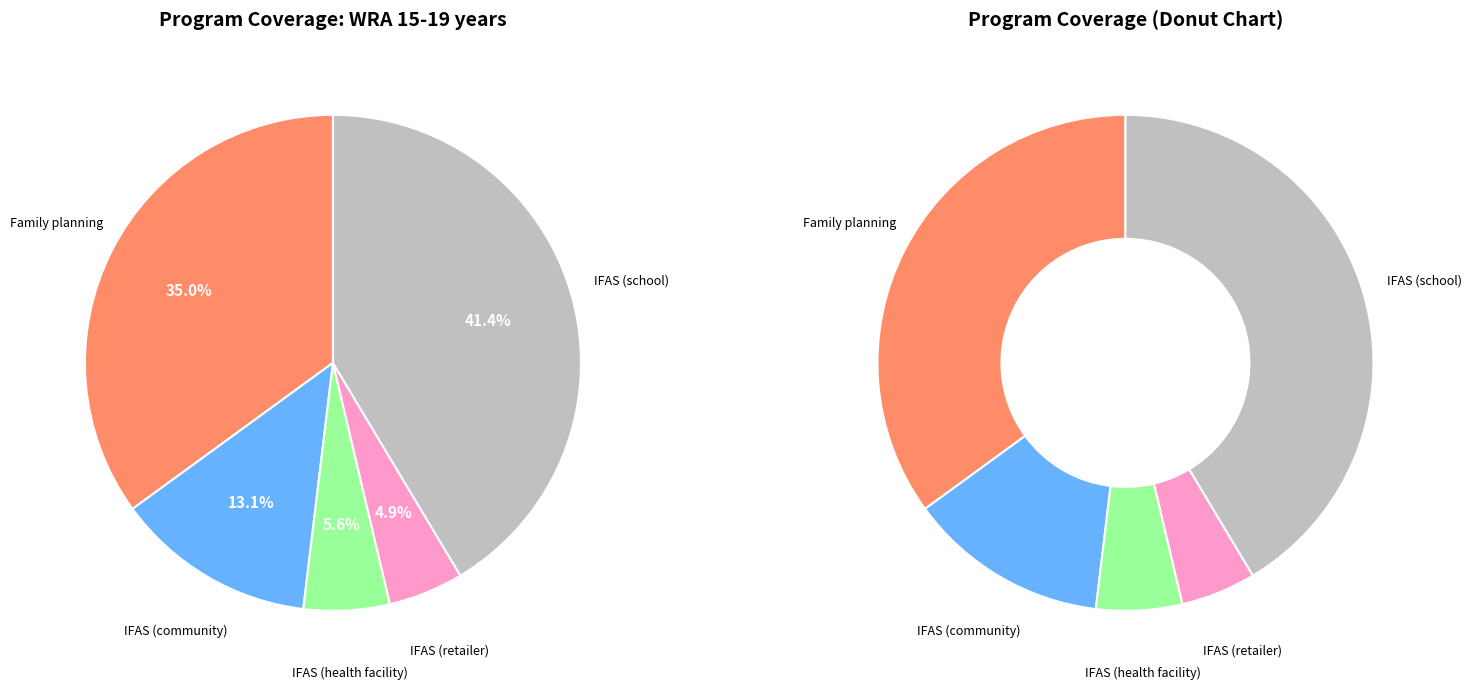

What is the largest slice in the pie chart?

IFAS (school)